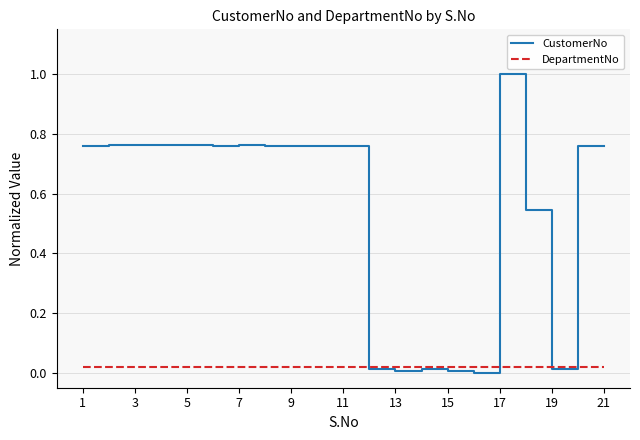

Which series has the widest spread of values?

CustomerNo